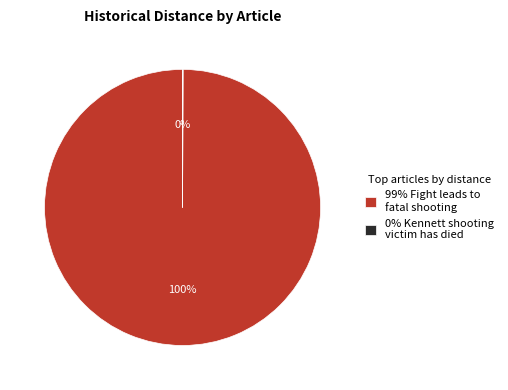

To the nearest percent, what percentage of the pie is 99% Fight leads to fatal shooting?

100%